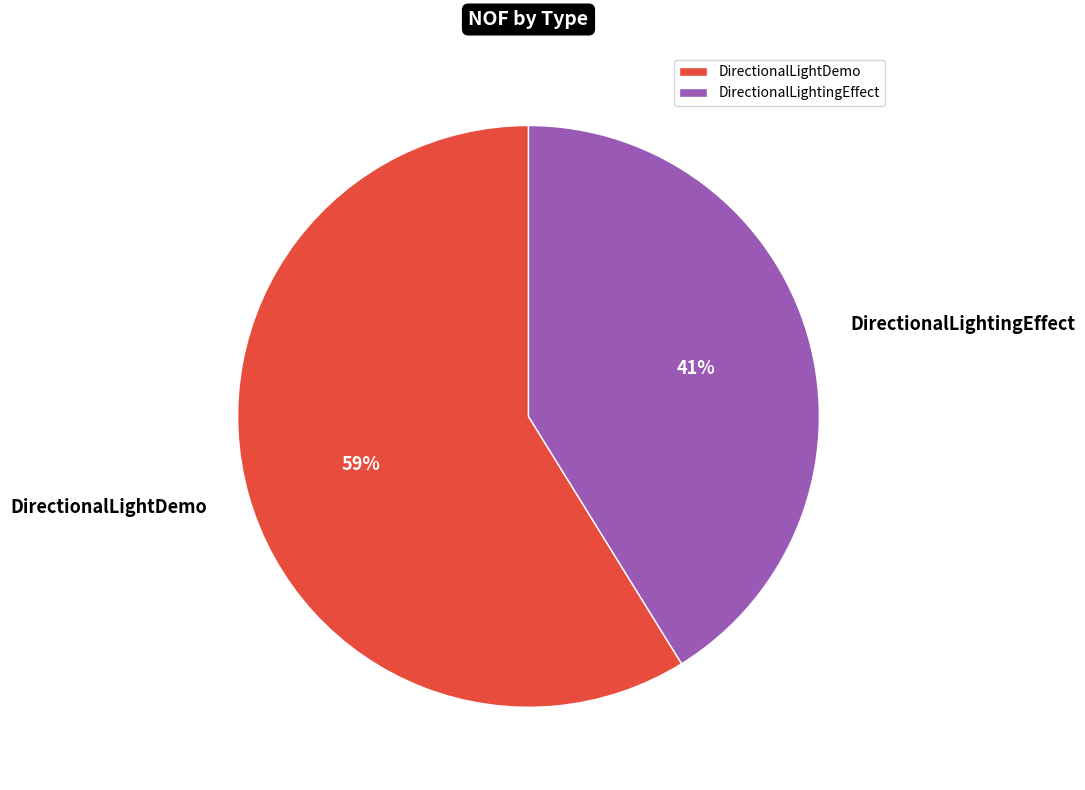

Which category has the biggest portion of the pie?

DirectionalLightDemo